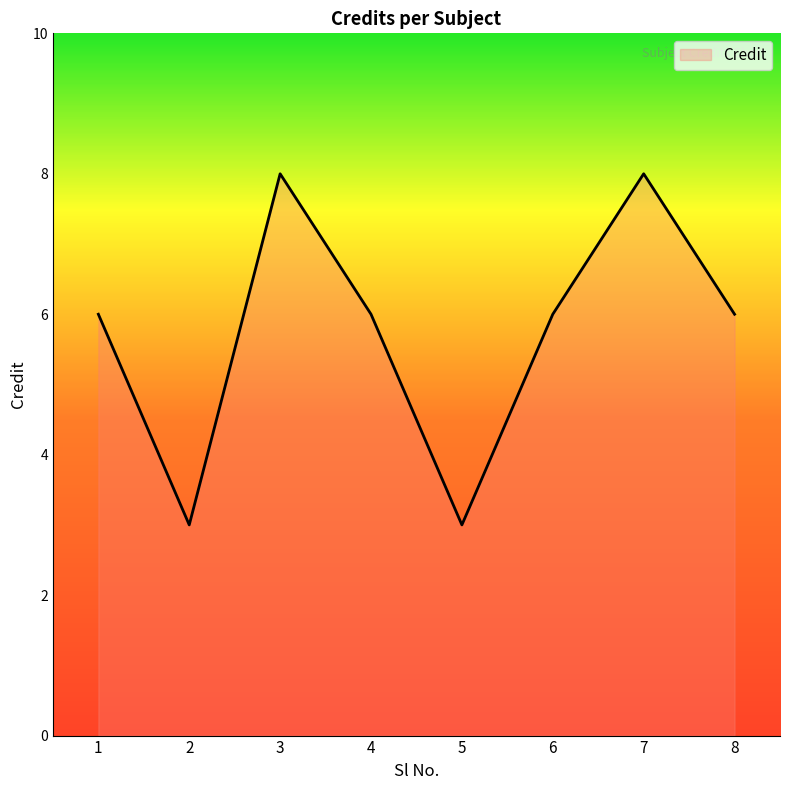

What is the difference between the values at 5 and 6?

3